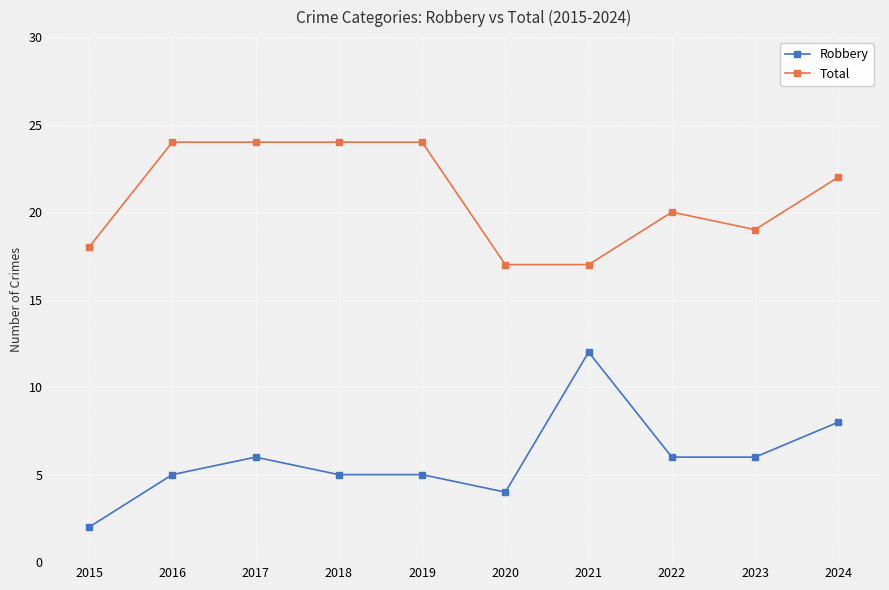

How many lines are shown in the chart?

2